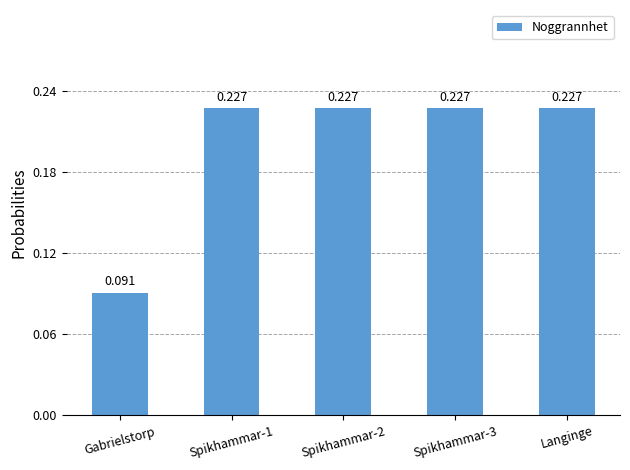

What is the label of the 4th bar from the left?

Spikhammar-3